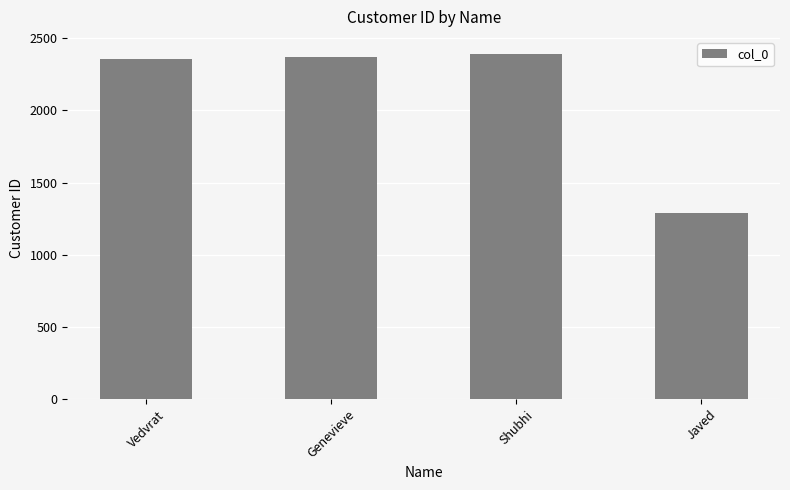

How many data points does each series have?

4